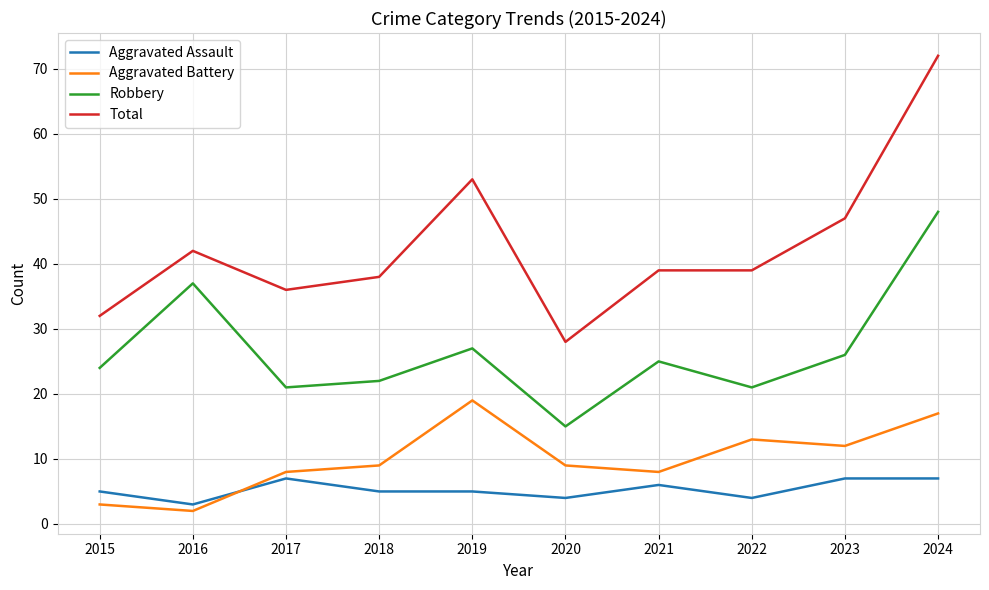

What is the greatest value displayed?

72